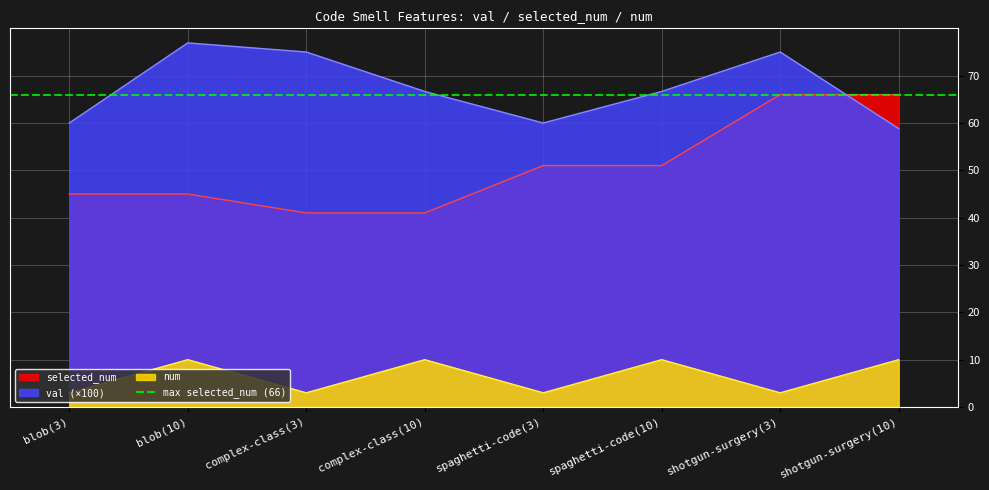

Where does the selected_num series first go above 51?

shotgun-surgery(3)